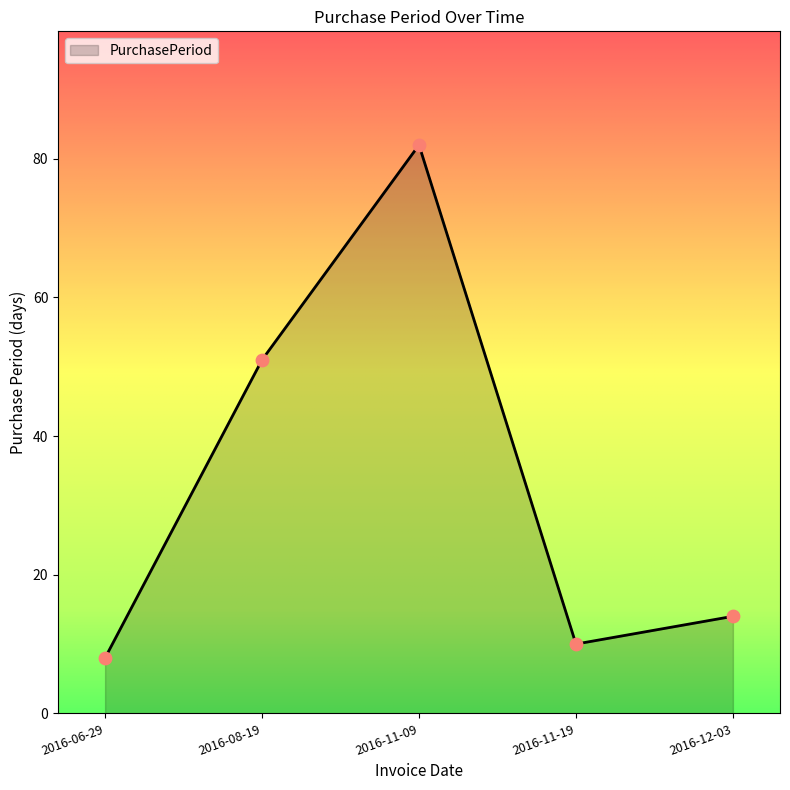

Which has a higher value, 2016-12-03 or 2016-11-09?

2016-11-09